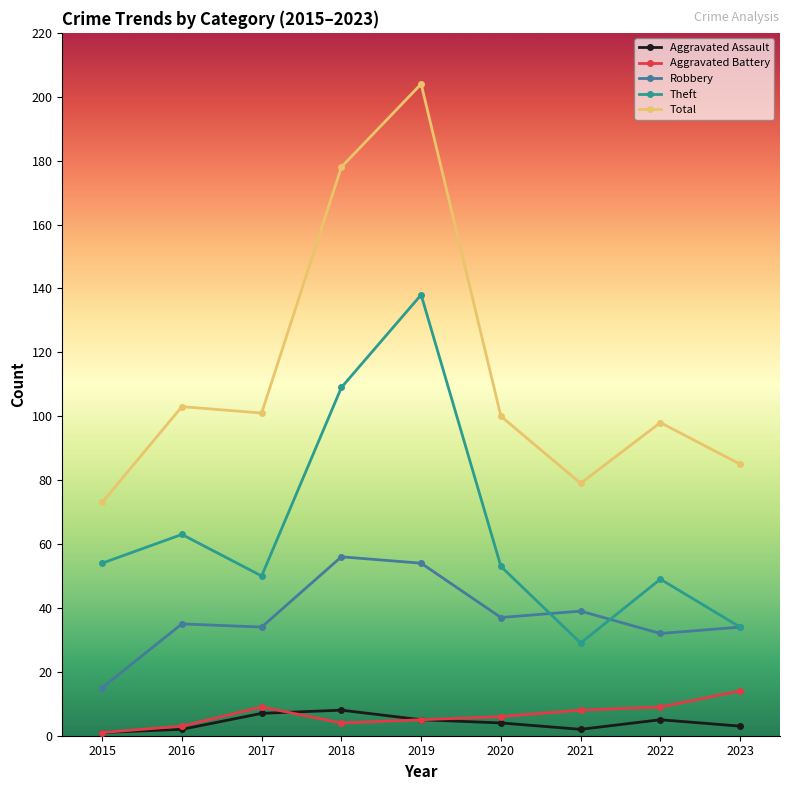

What is the minimum value shown in the chart?

1